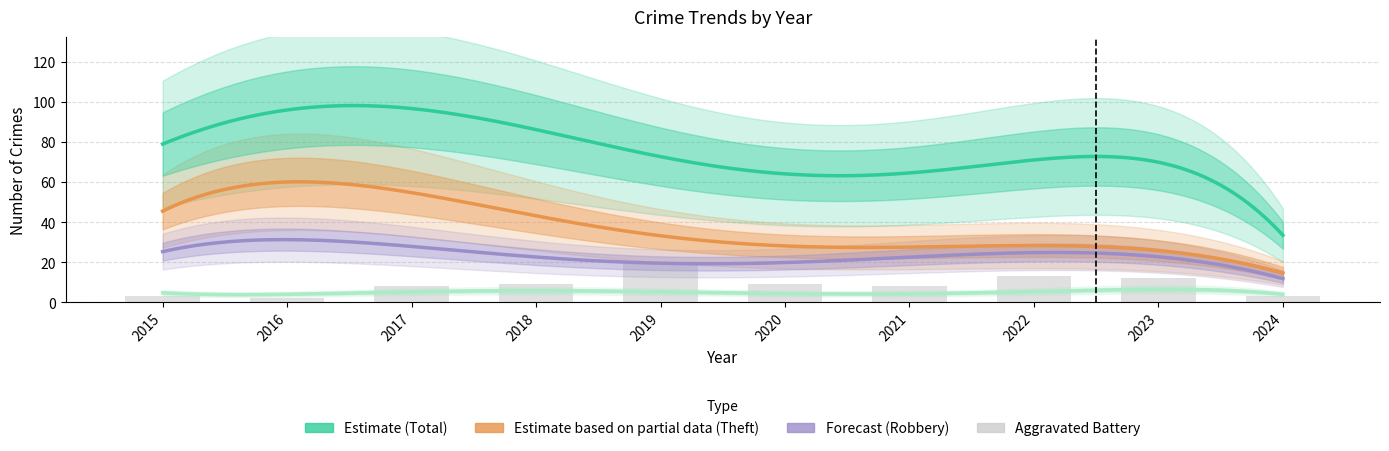

What is the value of the 4th bar from the left?

9